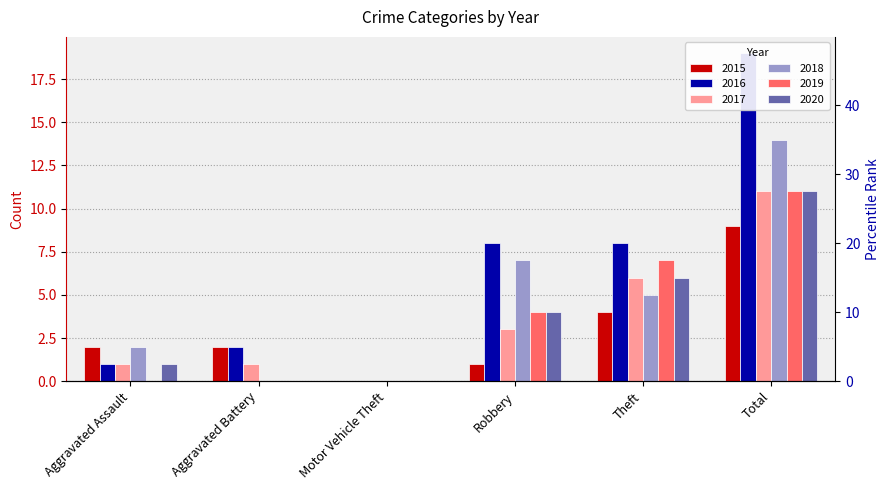

How many bars are there in each group?

6